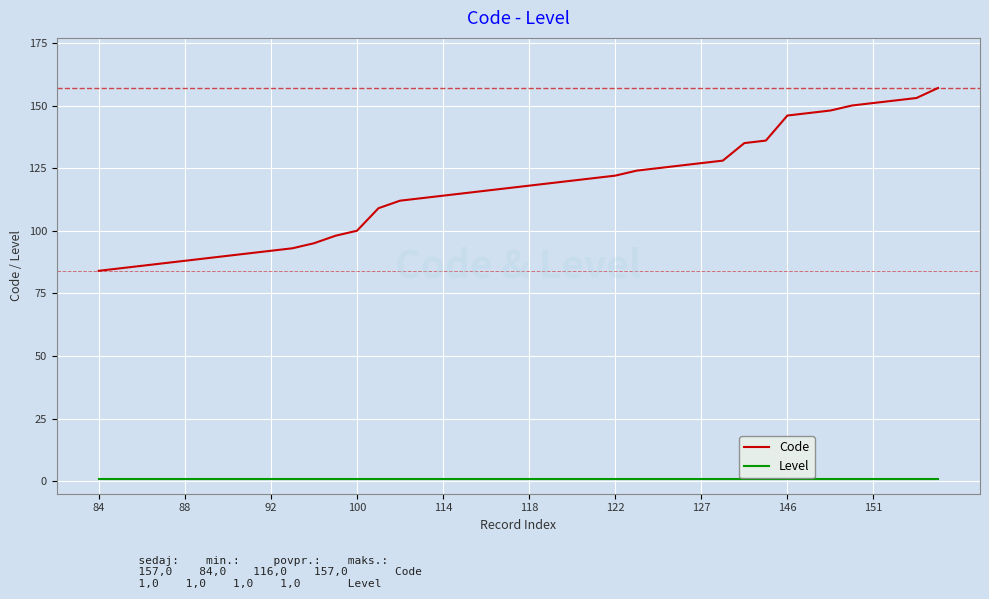

Which series has the largest total across all categories?

Code